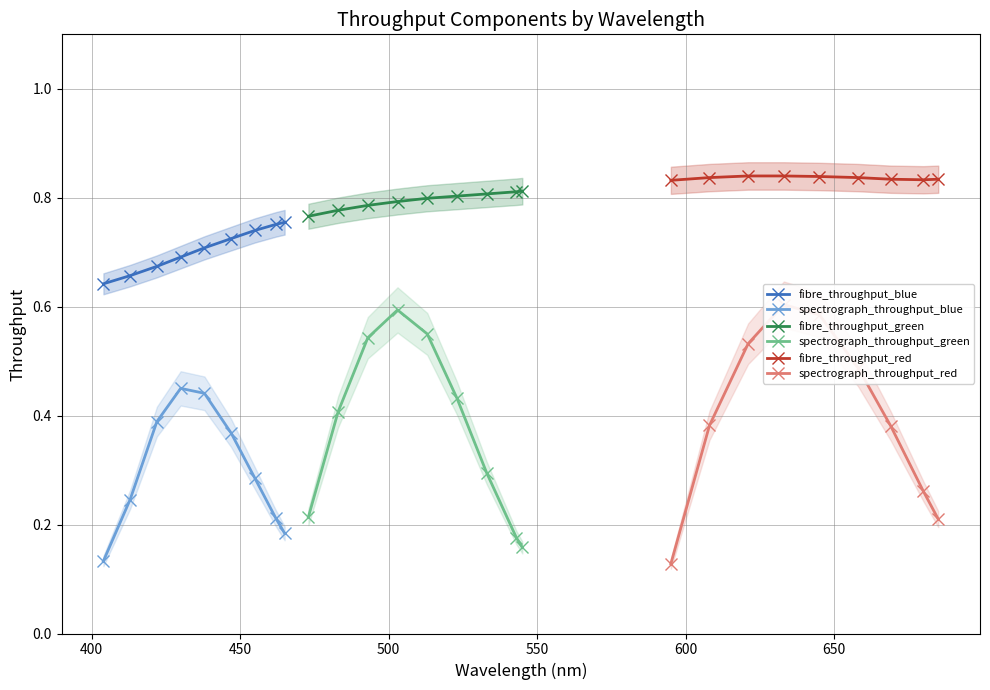

True or false: spectrograph_throughput_blue and fibre_throughput_blue cross at least once.

False